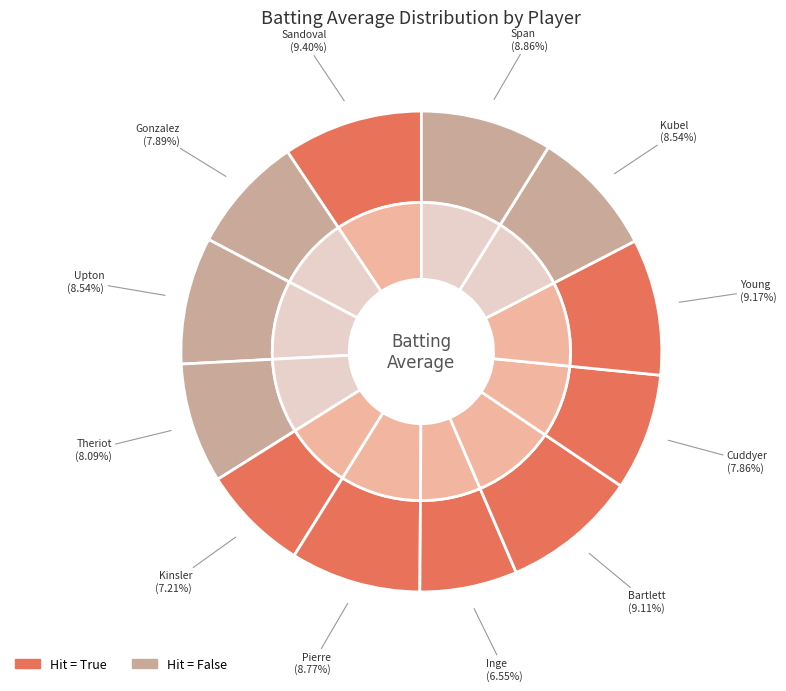

True or false: Michael Young accounts for 9% of the total.

True